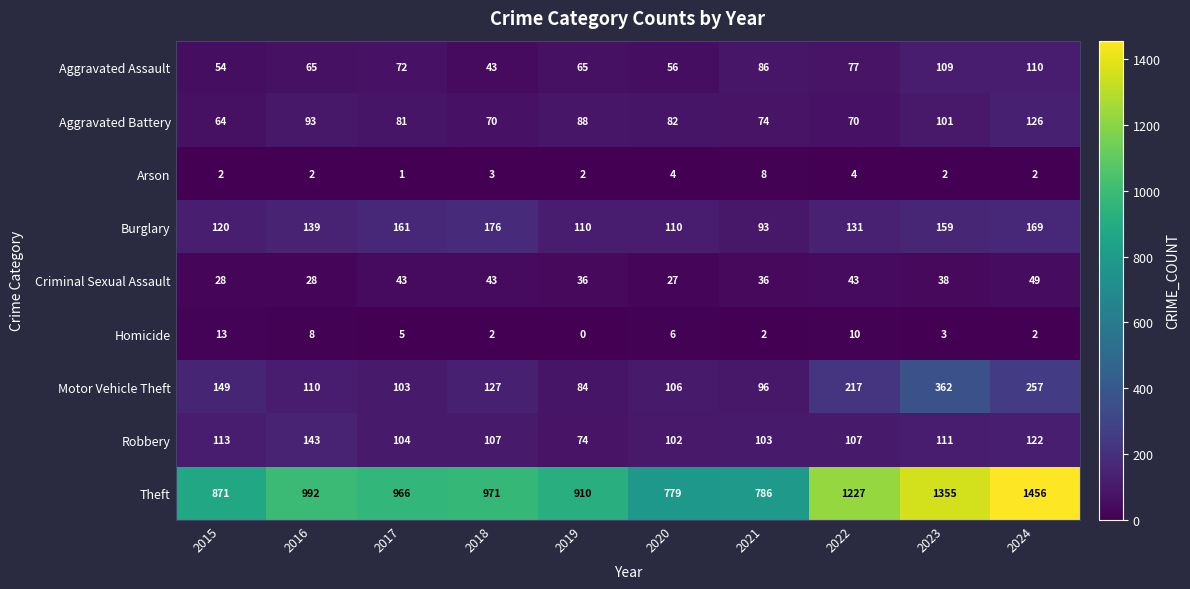

Where does the Robbery series first go above 107?

2015